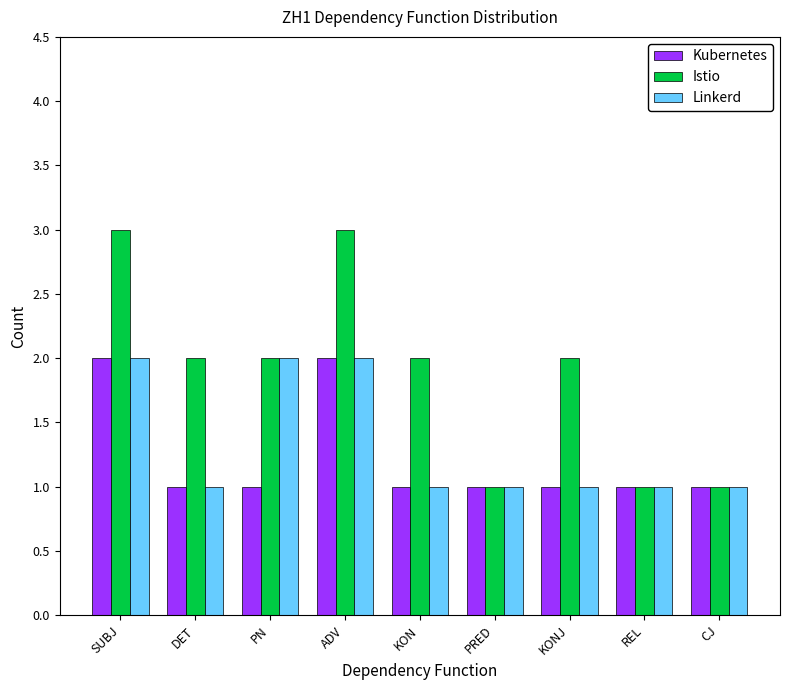

Count the number of data series in this chart.

3